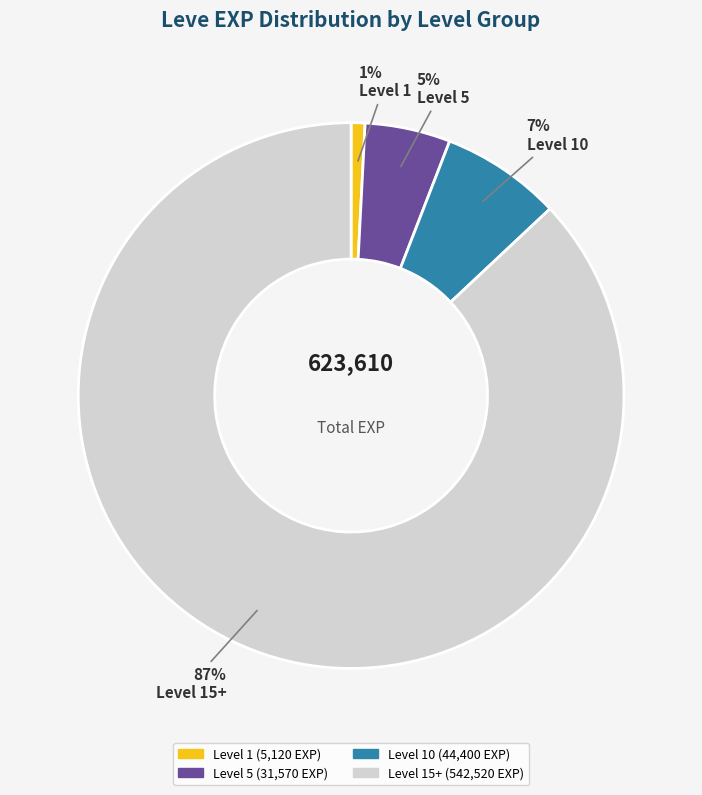

To the nearest percent, what is the difference between the largest and smallest slice percentages?

86%